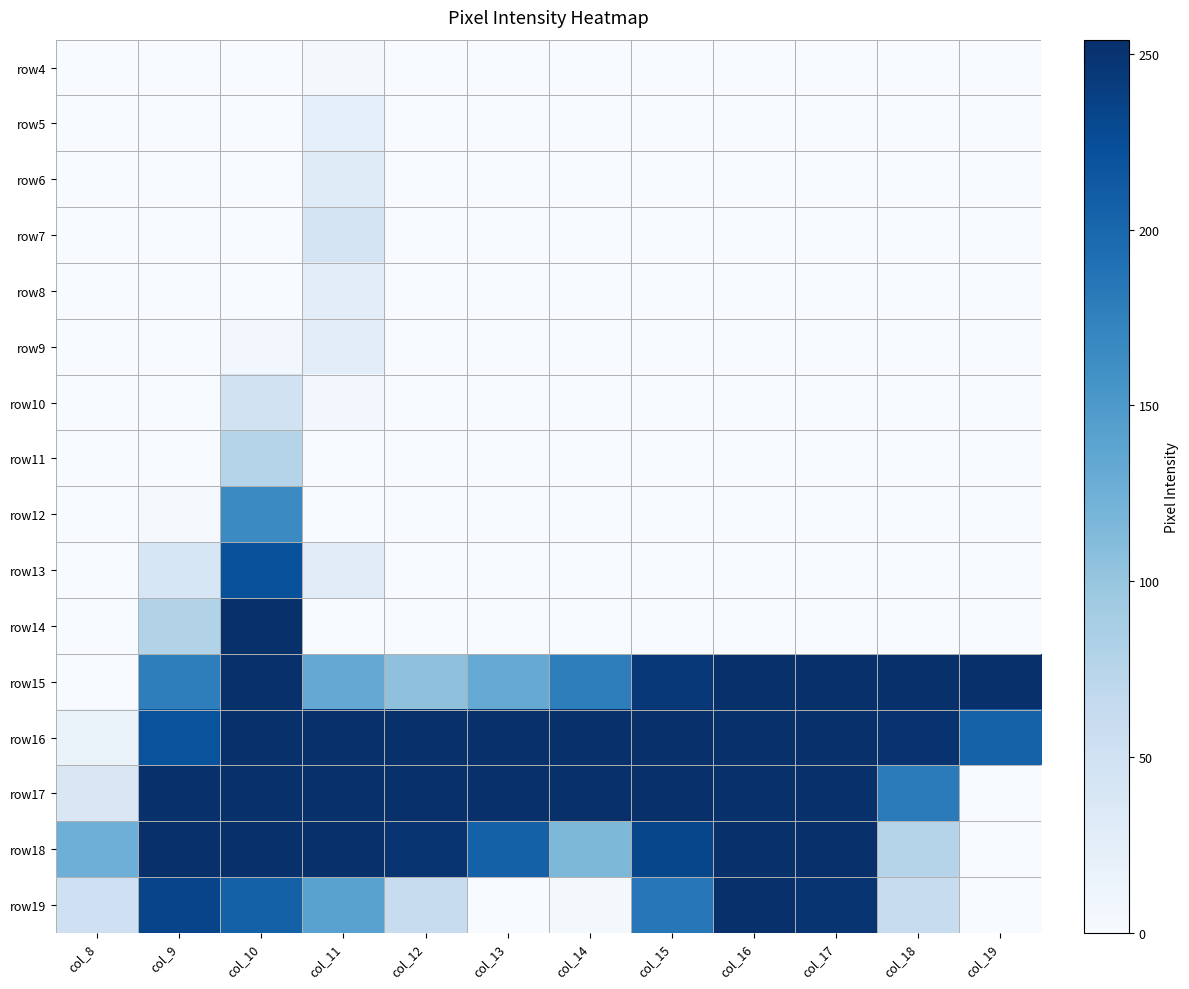

At how many categories does at least one series exceed 248?

11